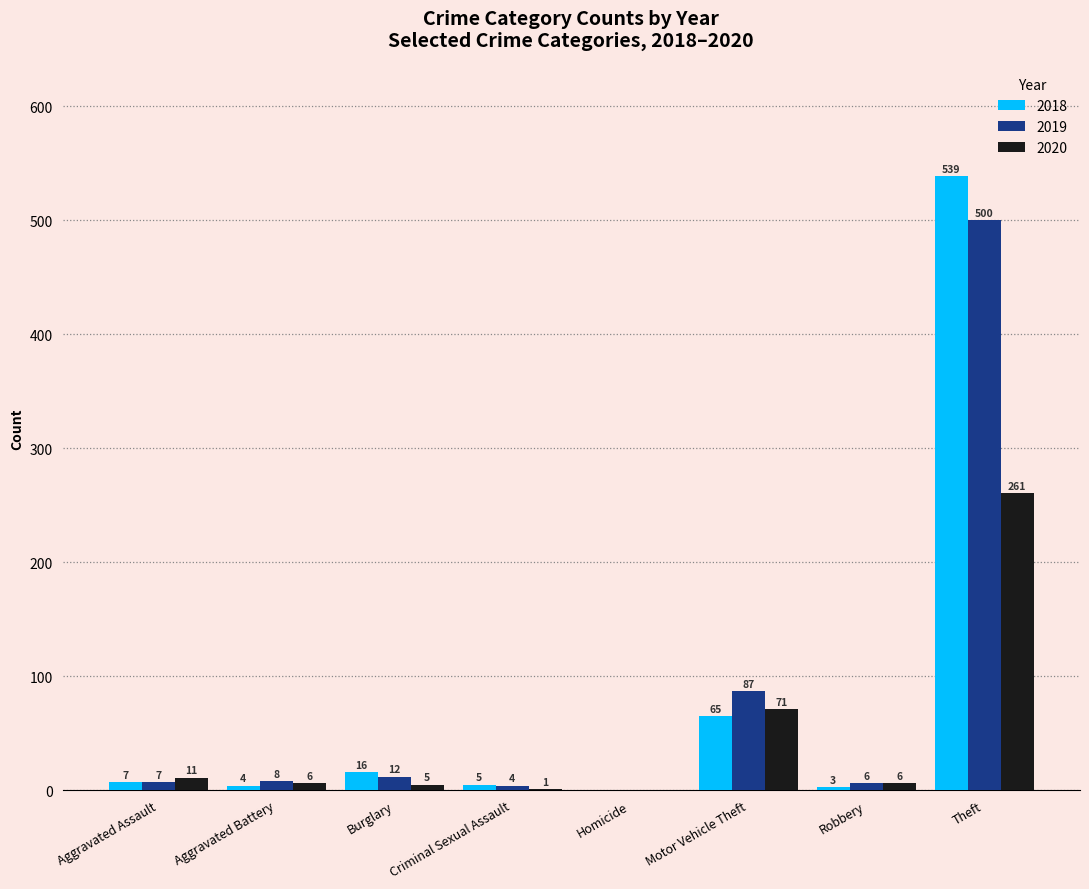

Where is 2018 nearest to the value 269?

Motor Vehicle Theft